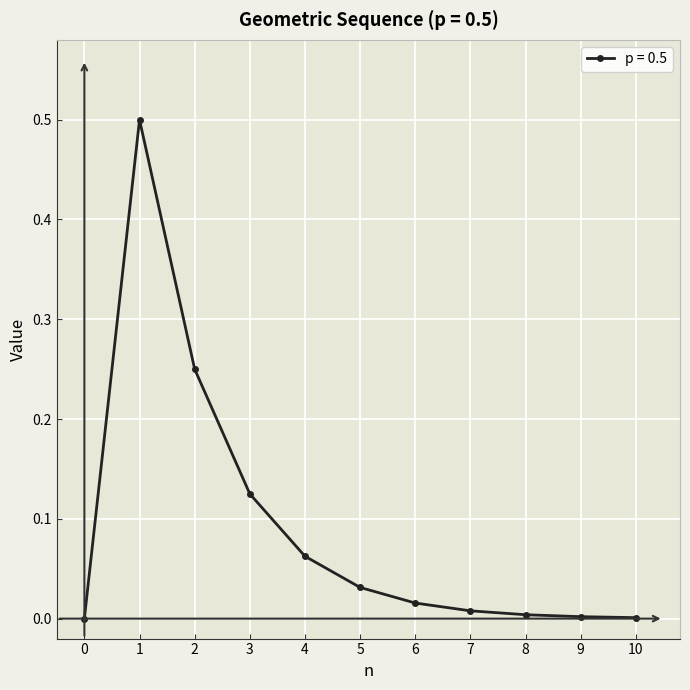

What is the difference between the maximum and second lowest values?

0.5